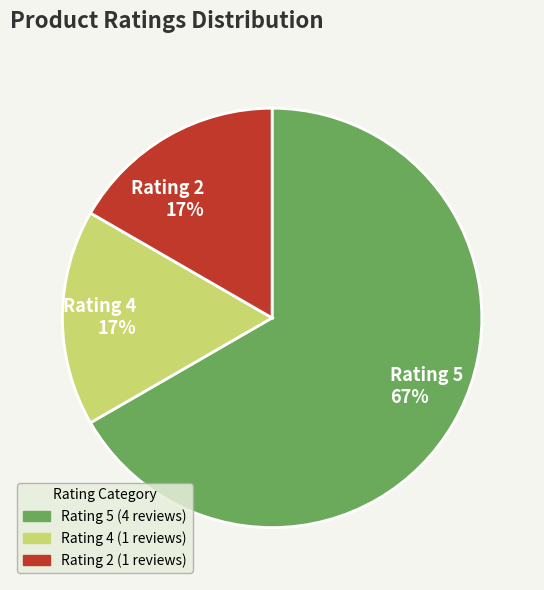

Which category has the biggest portion of the pie?

Rating 5